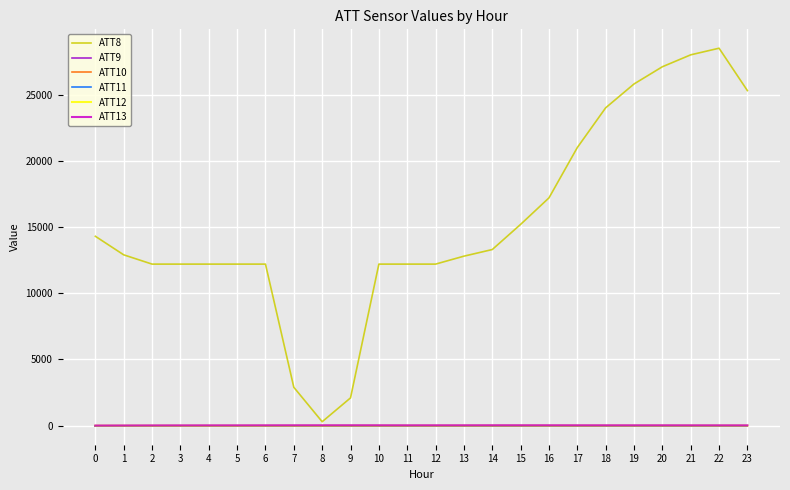

Which series has the largest total across all categories?

ATT8